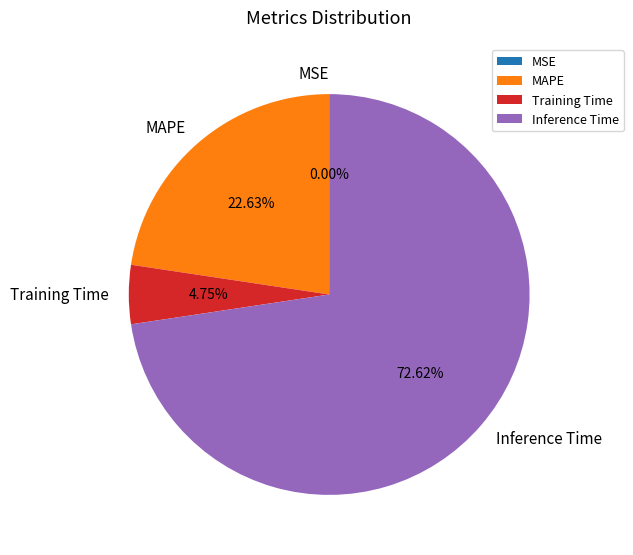

To the nearest percent, what portion does Training Time represent?

5%